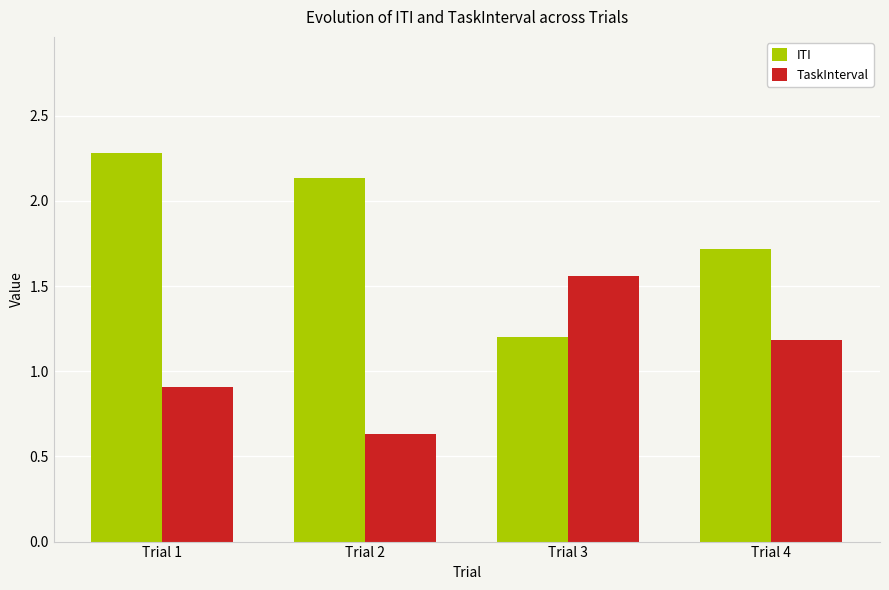

The value of TaskInterval at Trial 3 is 2.0. True or false?

False